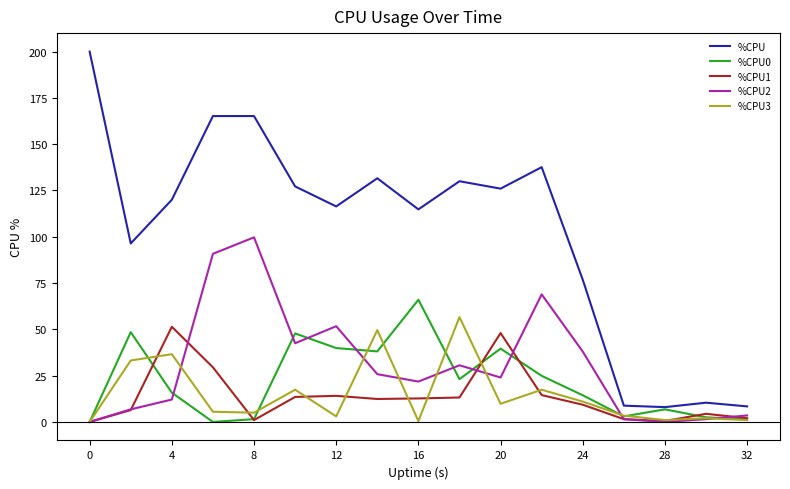

Which series has the largest range (max minus min)?

%CPU